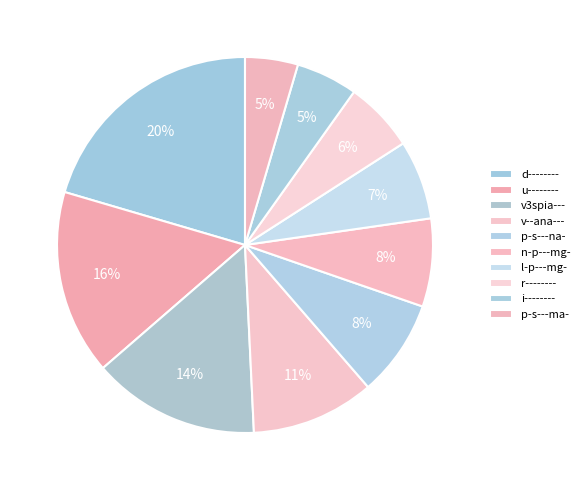

How many segments does this pie chart have?

10